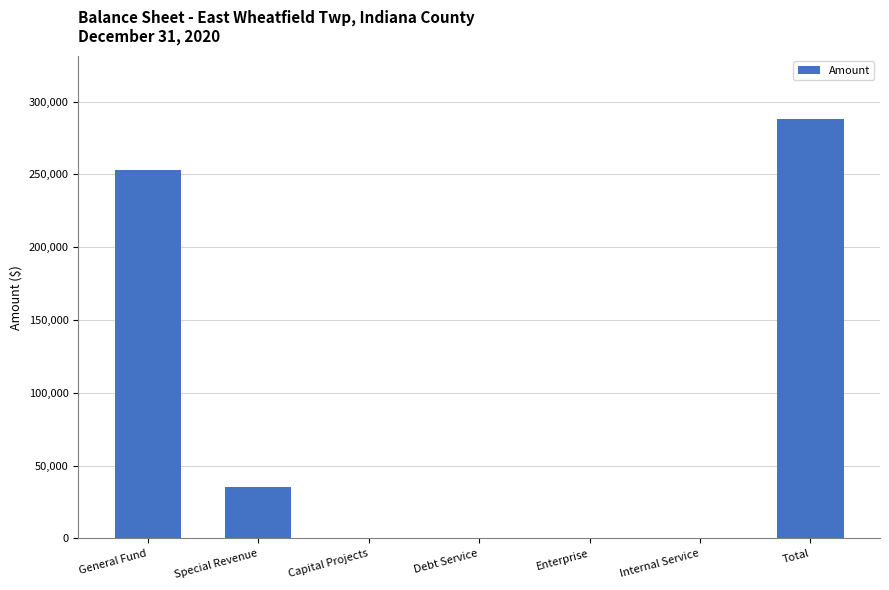

How many series are shown in this chart?

1